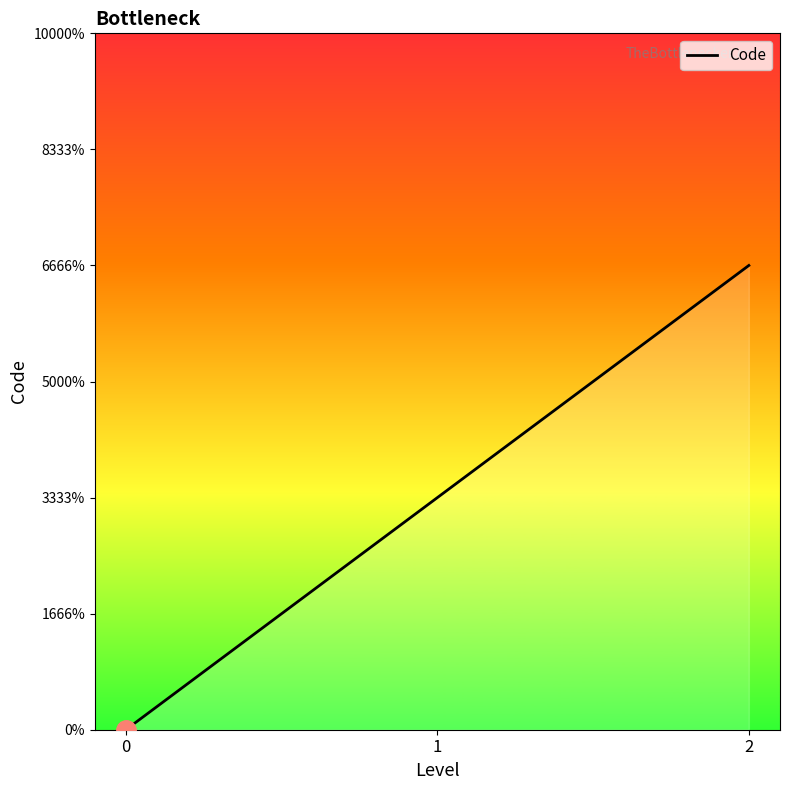

The chart shows a value of 0 at 0. True or false?

True